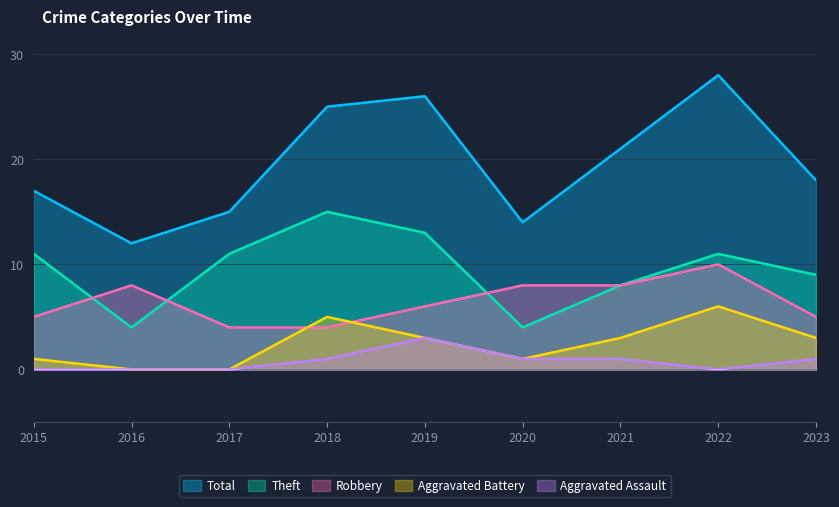

True or false: Aggravated Battery and Robbery cross at least once.

True